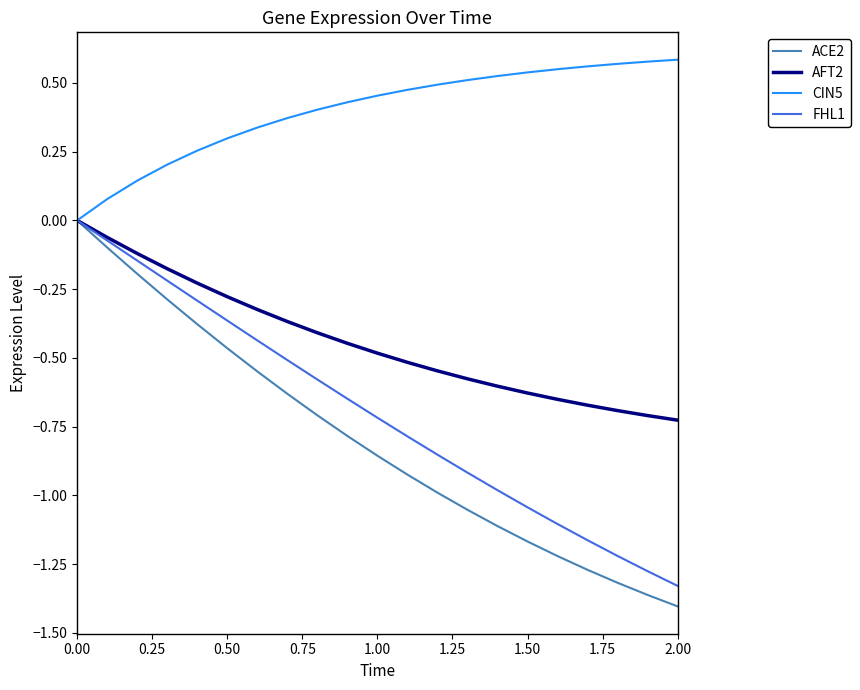

Which series has the largest range (max minus min)?

ACE2